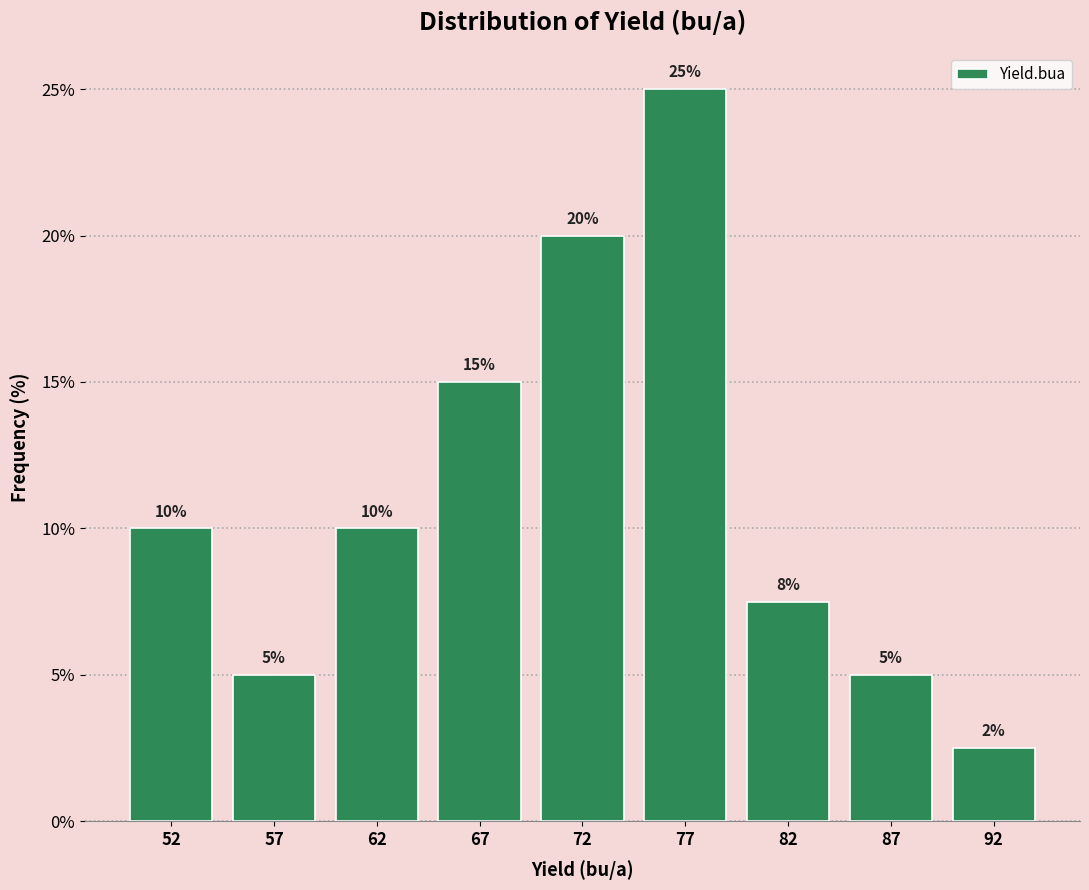

What is the sum of the values at 52 and 77?

35.0